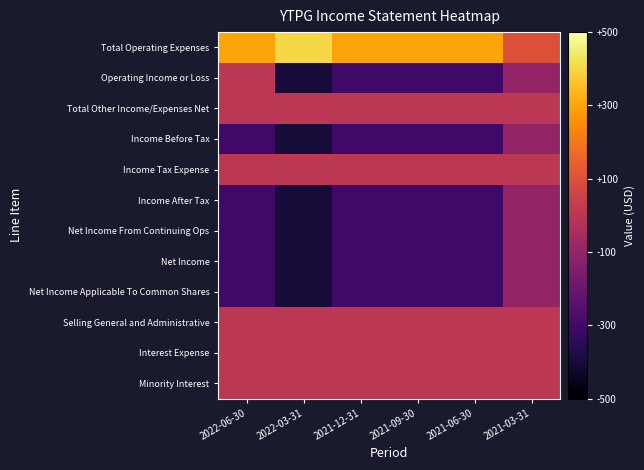

What is the total value across all series at 2021-12-31?

-1500